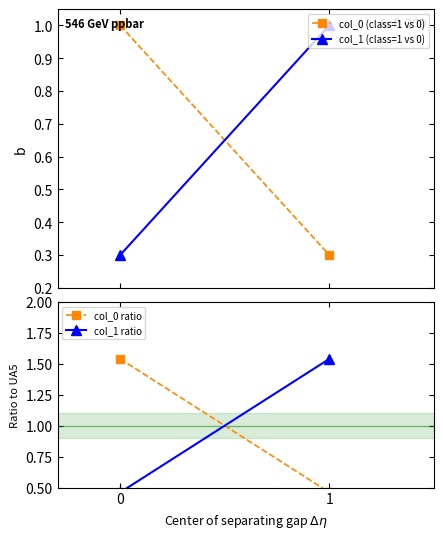

What is the value of the col_1 (class=1 vs 0) point at the 2nd from the left?

1.0